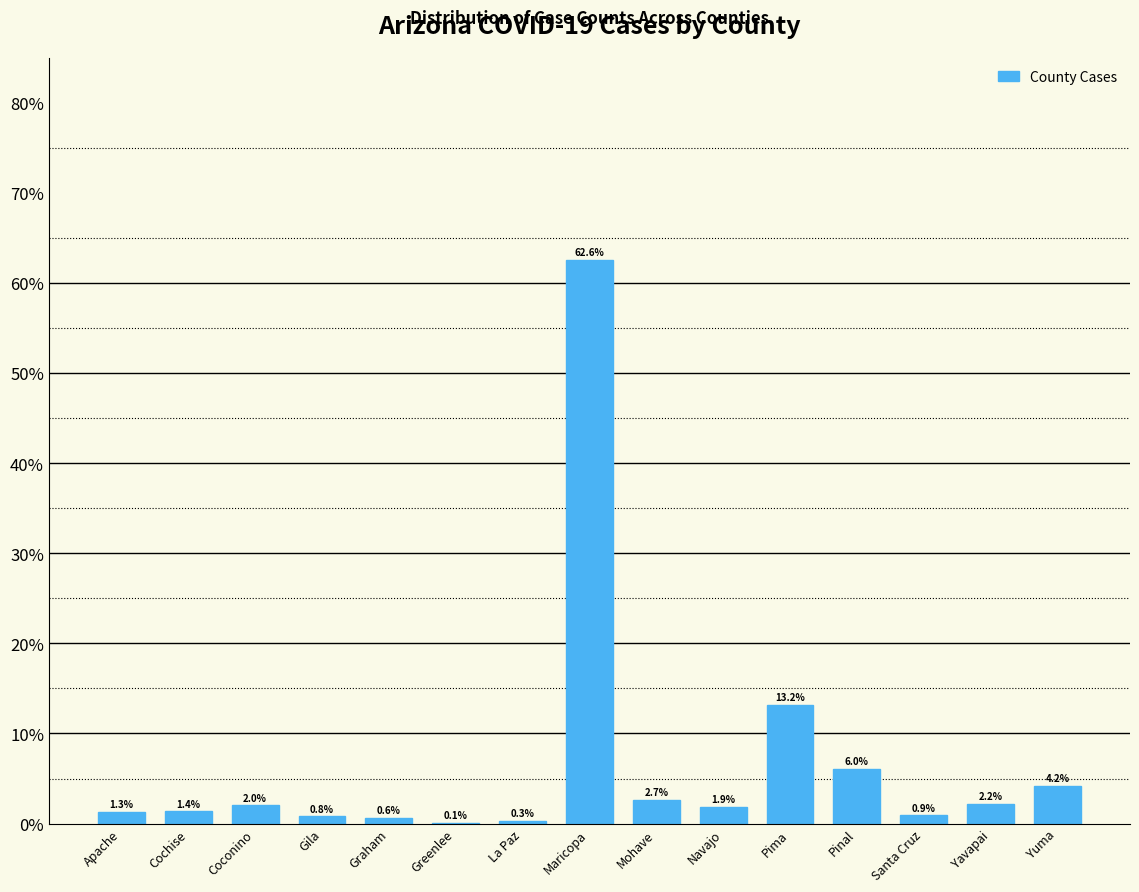

Reading left to right, what are all the values shown in this chart?

Apache=1.3	Cochise=1.4	Coconino=2.0	Gila=0.8	Graham=0.6	Greenlee=0.1	La Paz=0.3	Maricopa=62.6	Mohave=2.7	Navajo=1.9	Pima=13.2	Pinal=6.0	Santa Cruz=0.9	Yavapai=2.2	Yuma=4.2